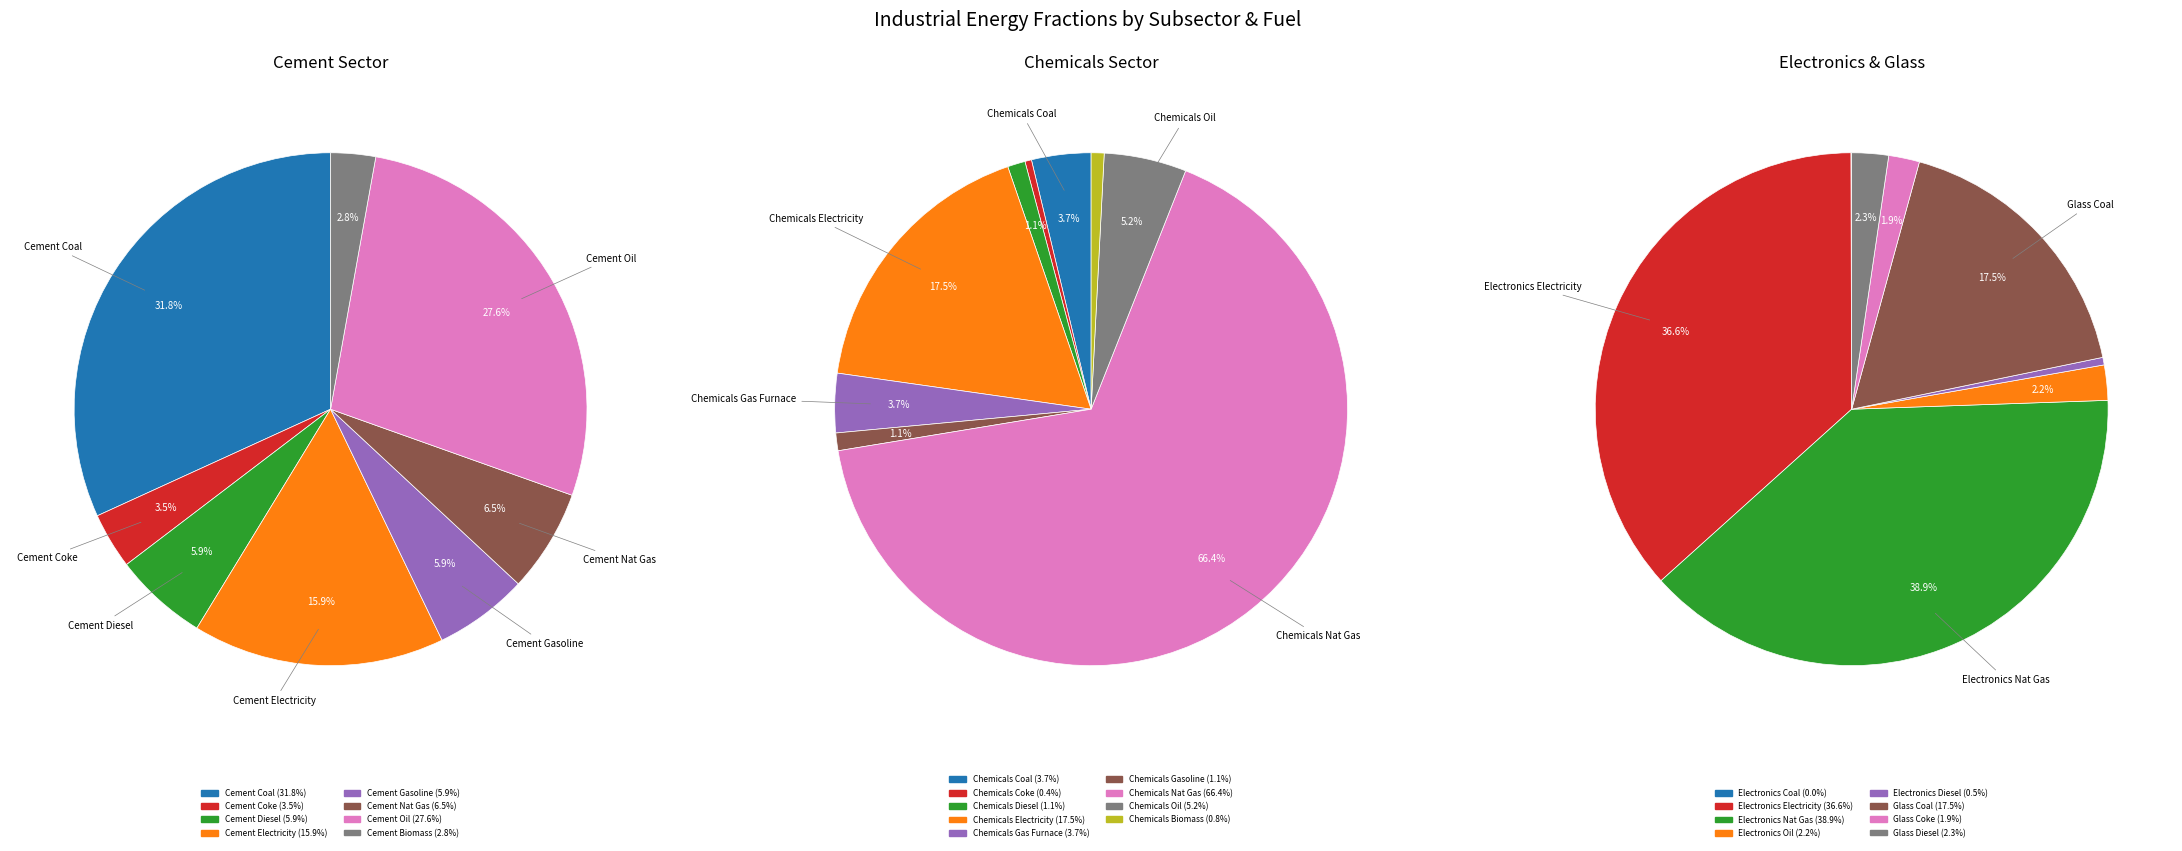

Which category has the biggest portion of the pie?

chemicals_natural_gas